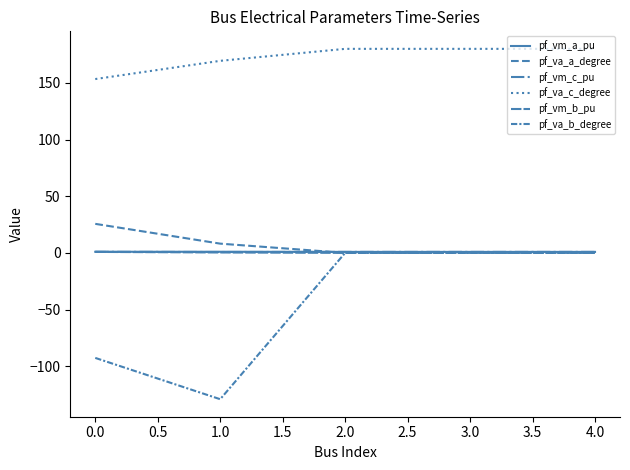

What is the sum of the pf_vm_a_pu values at 1.0 and 3.0?

1.9